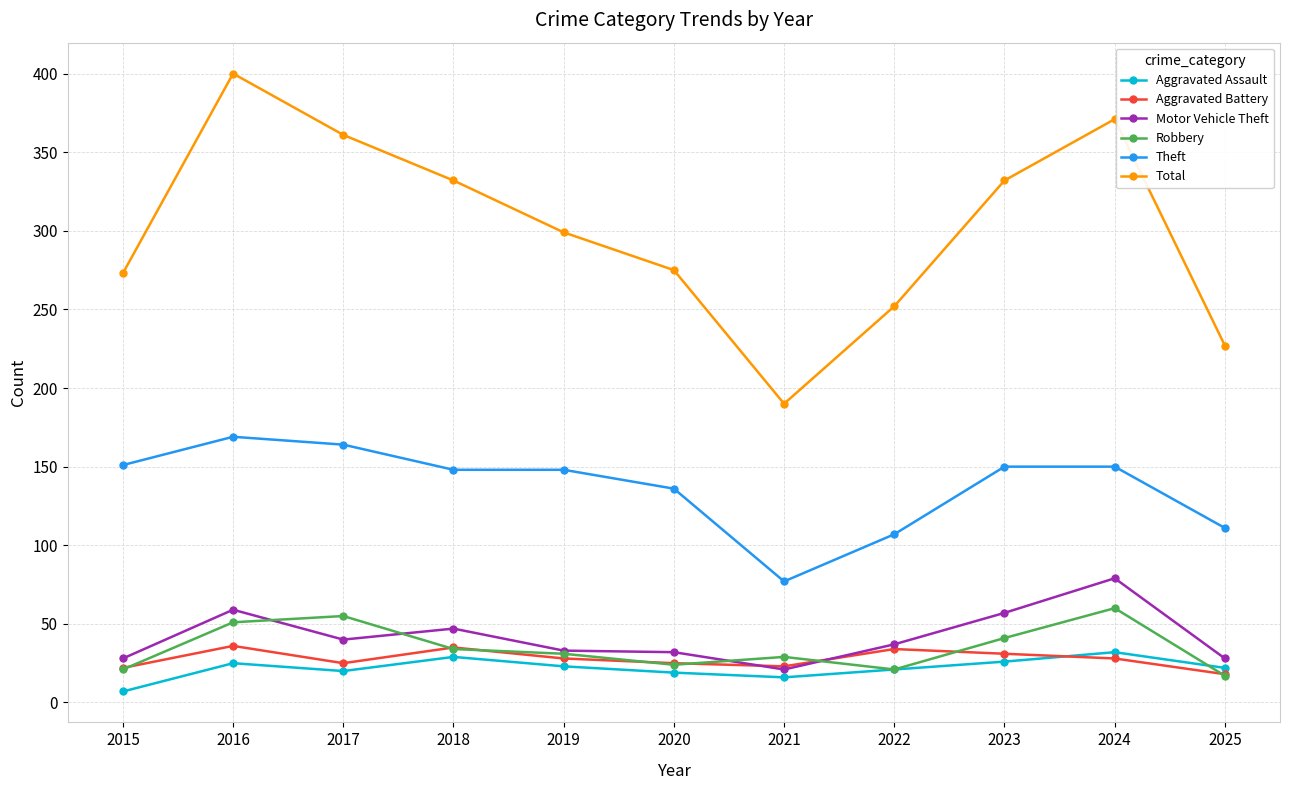

The Aggravated Assault series shows 16 at 2021. True or false?

True